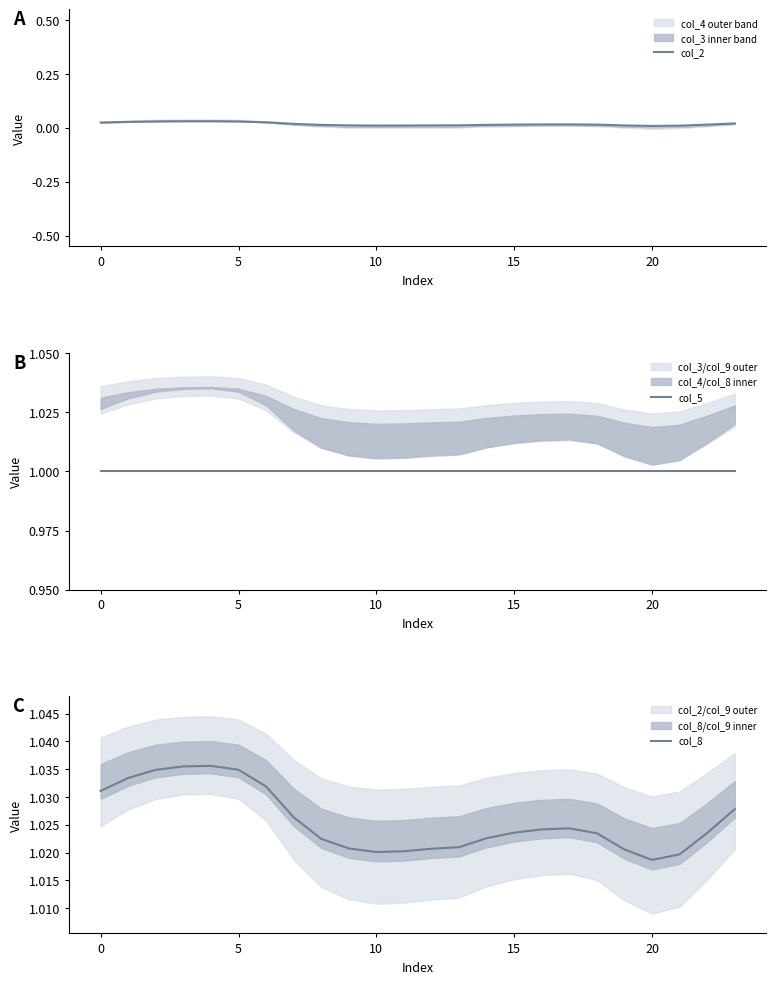

The col_8 series shows 1.0 at 22. True or false?

True